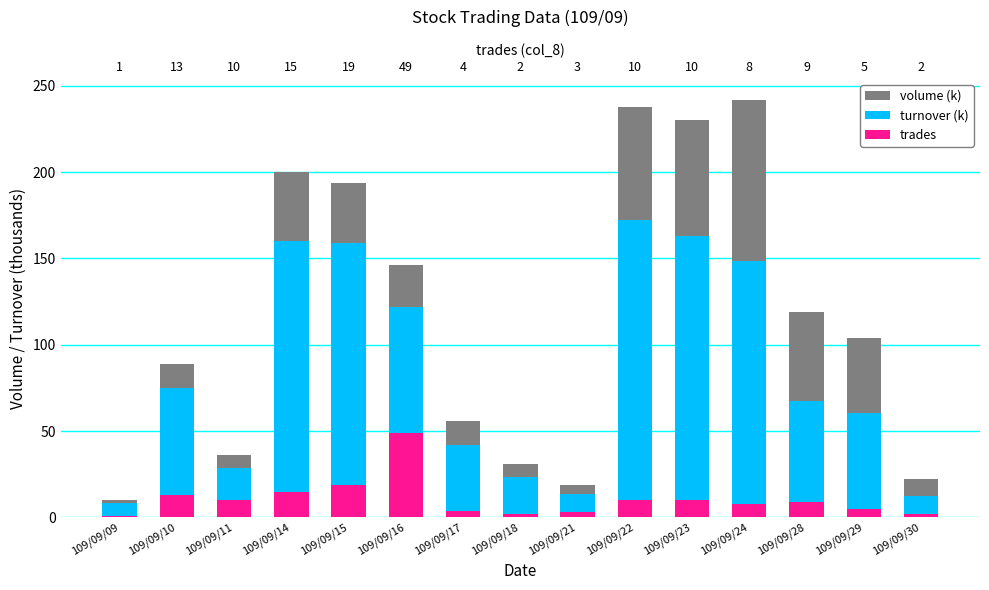

What is the difference between the second highest and minimum values in the trades series?

18.0